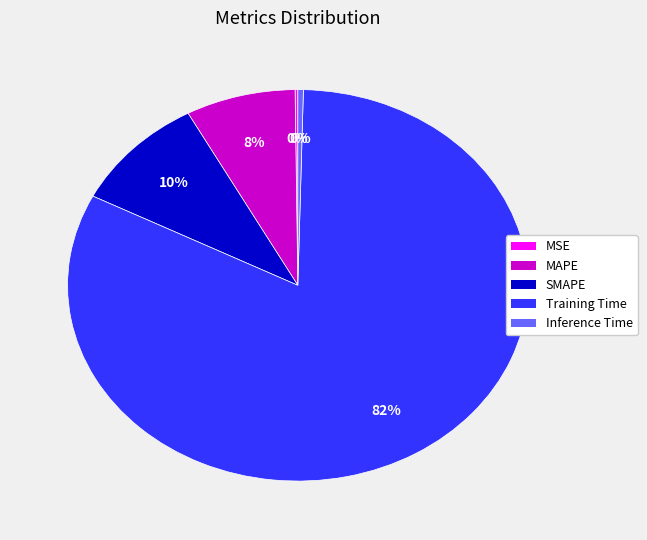

To the nearest percent, what is the difference between the largest and smallest slice percentages?

82%